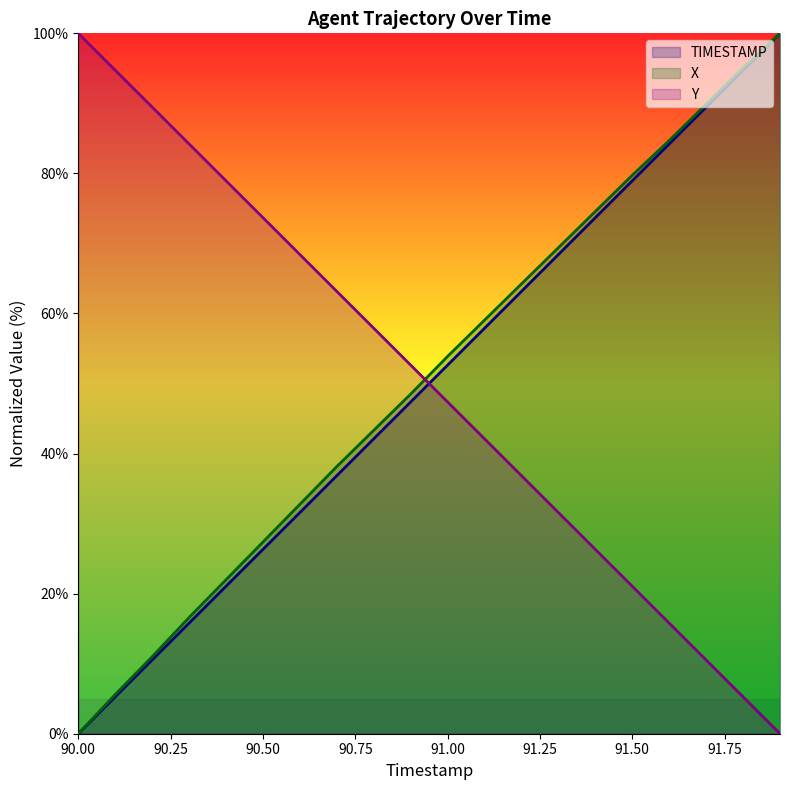

The Y series shows 5.3 at 91.8. True or false?

True